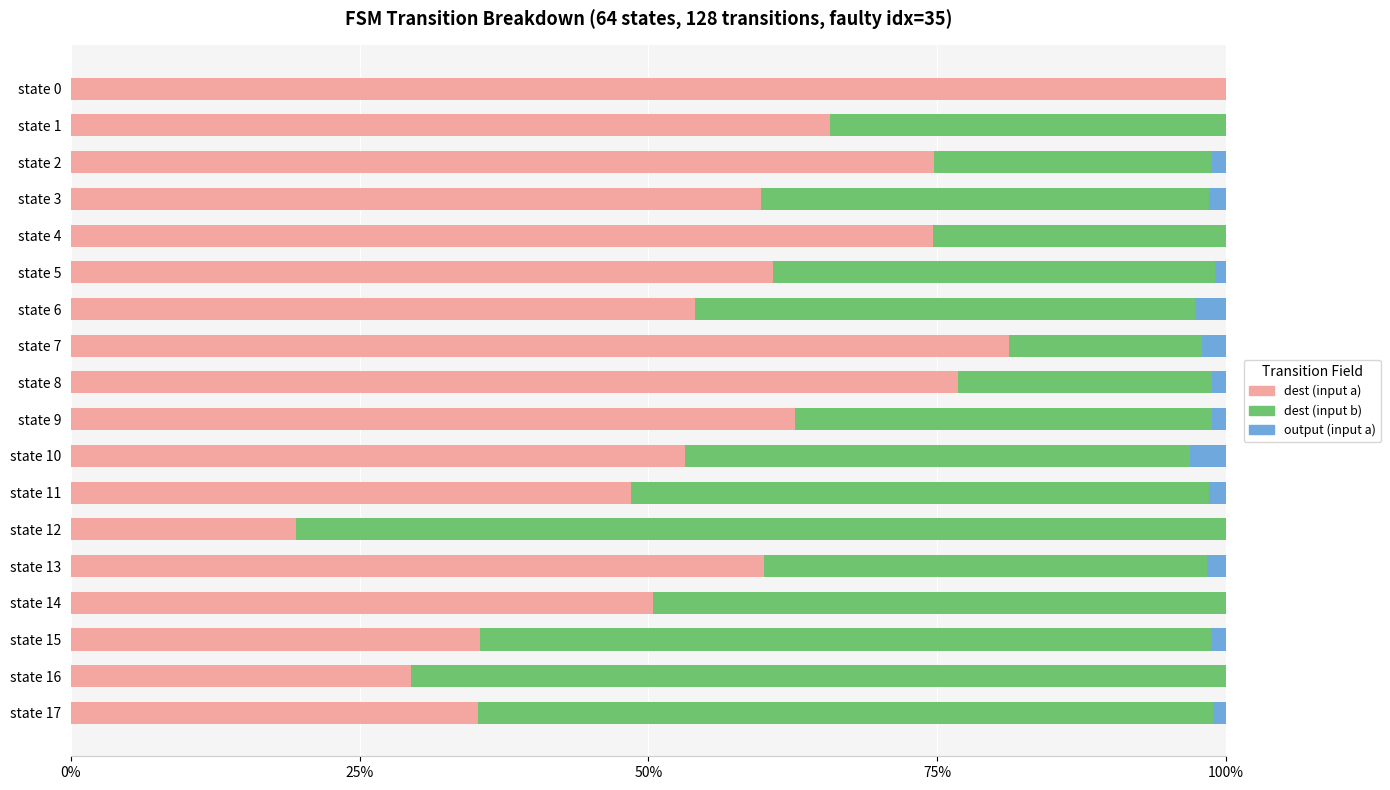

The value of dest (input a) at state 12 is 9.3. True or false?

False